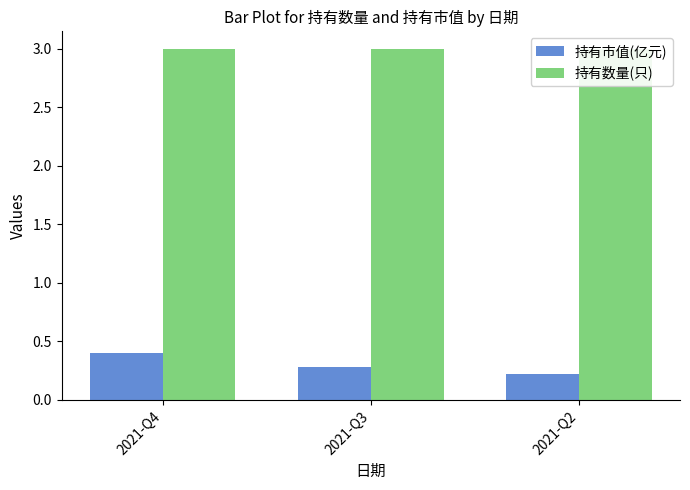

Count the number of data series in this chart.

2